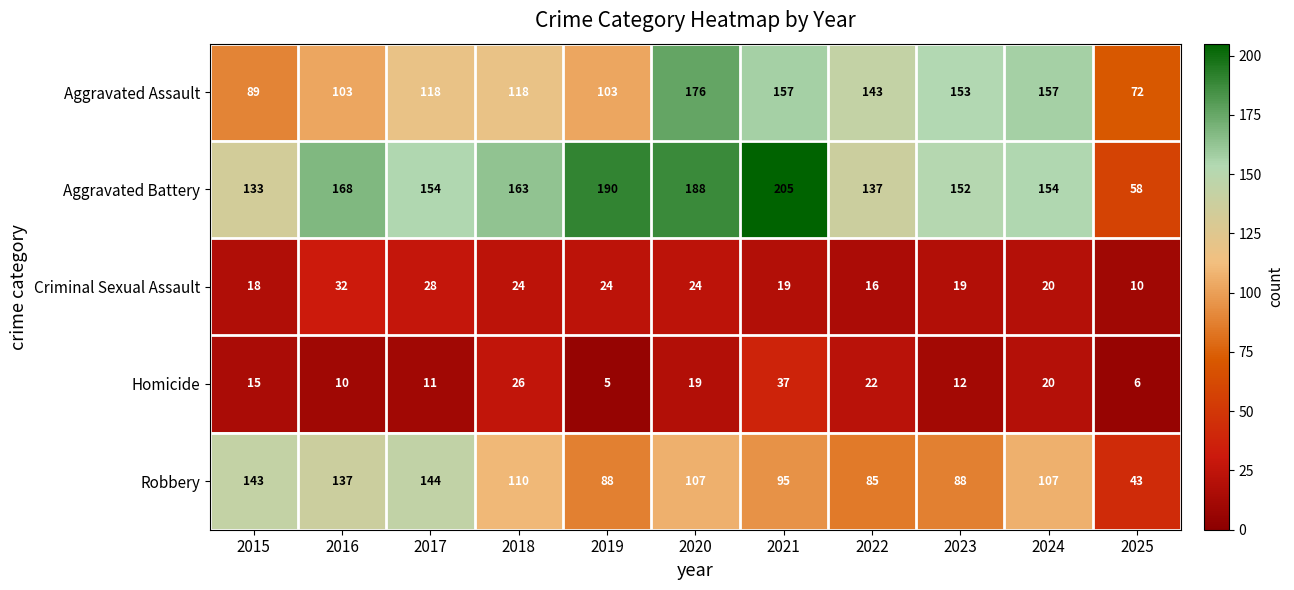

List the series in order of their peak value, highest first.

Aggravated Battery, Aggravated Assault, Robbery, Homicide, Criminal Sexual Assault